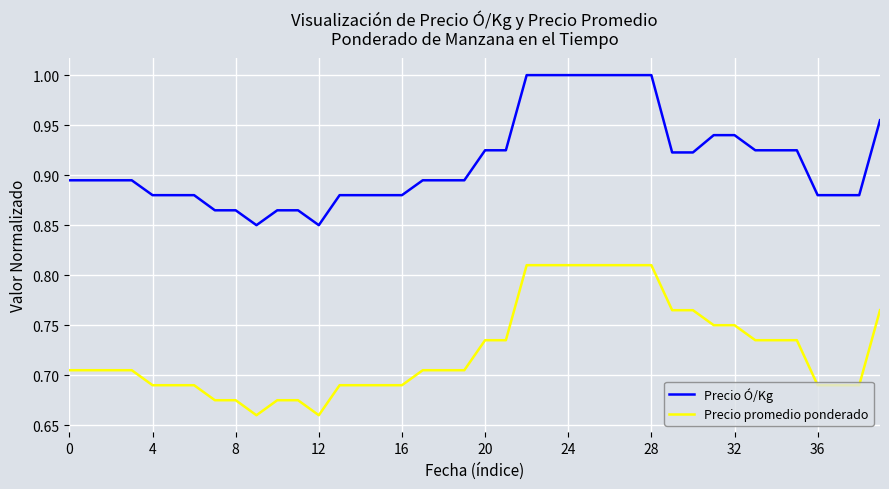

Rank the series by their maximum value, from lowest to highest.

Precio promedio ponderado, Precio Ó/Kg